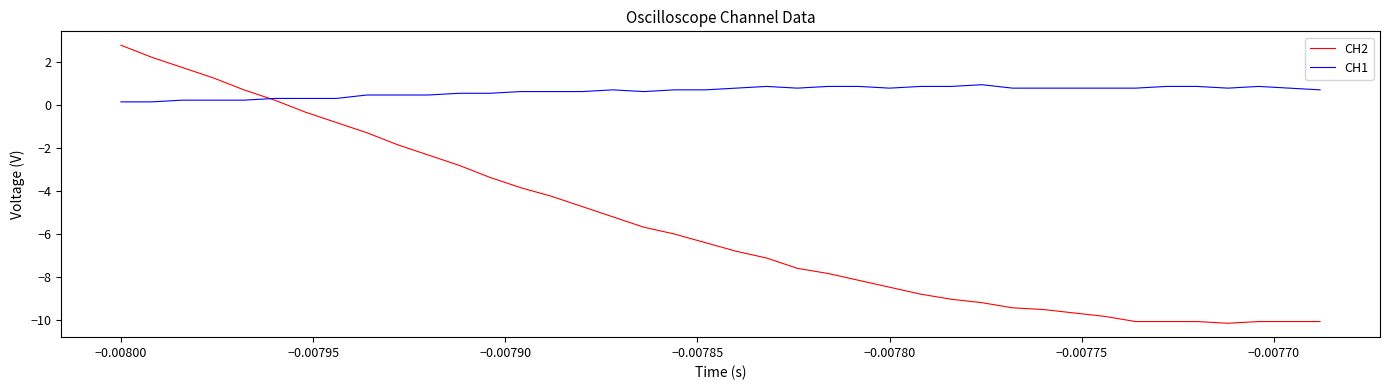

Which series has the largest total across all categories?

CH1